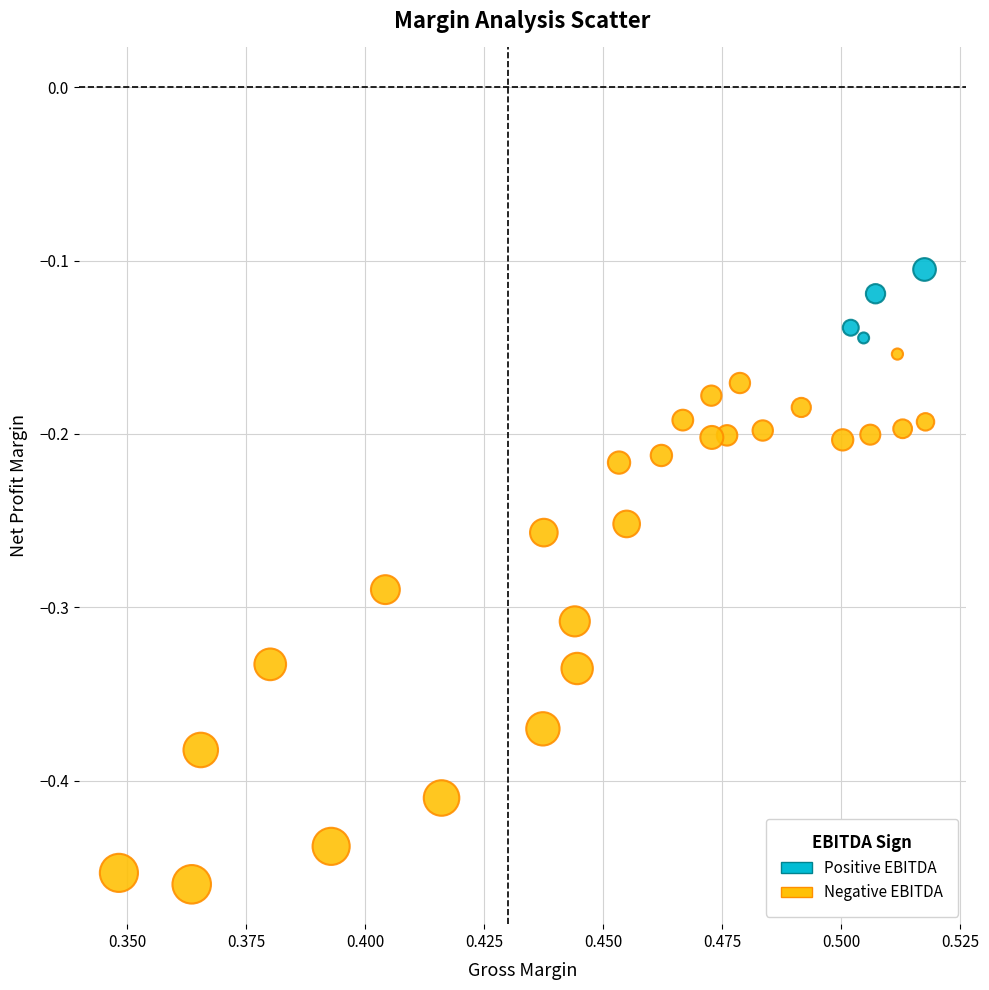

Which series has the widest spread of Y values?

Negative EBITDA